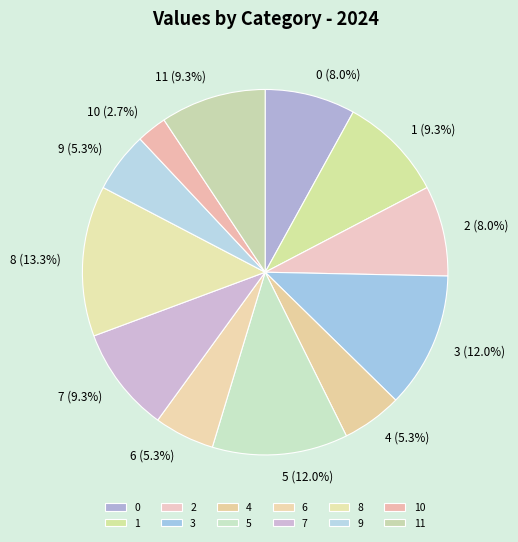

Is it true that 11 is 9% of the pie?

True